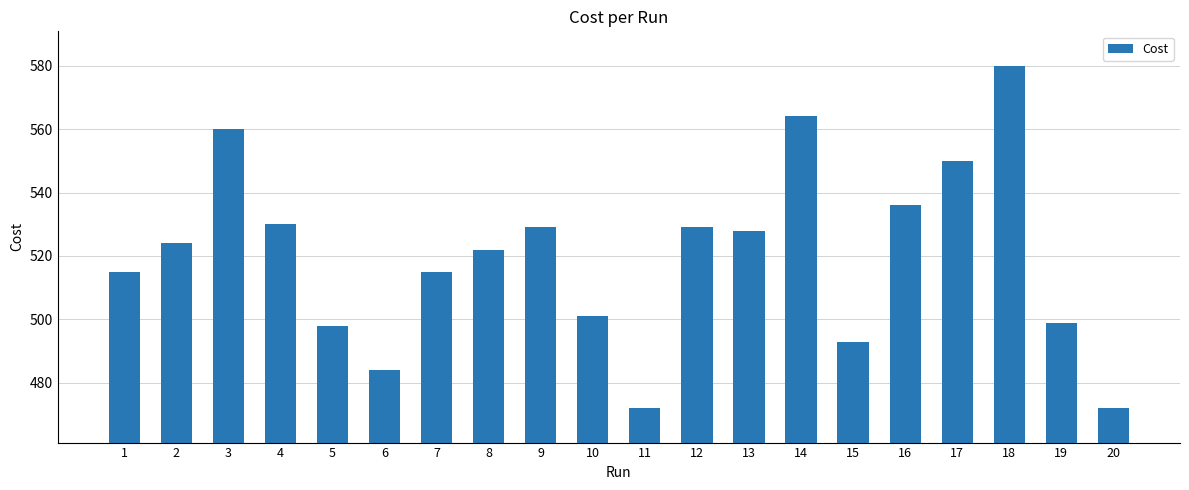

What is the change in value from 6 to 9?

+45